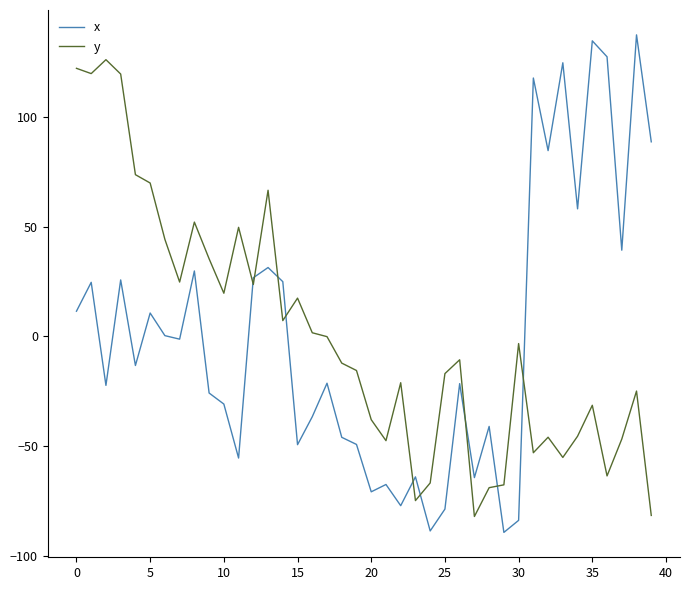

List the series in order of their peak value, lowest first.

y, x